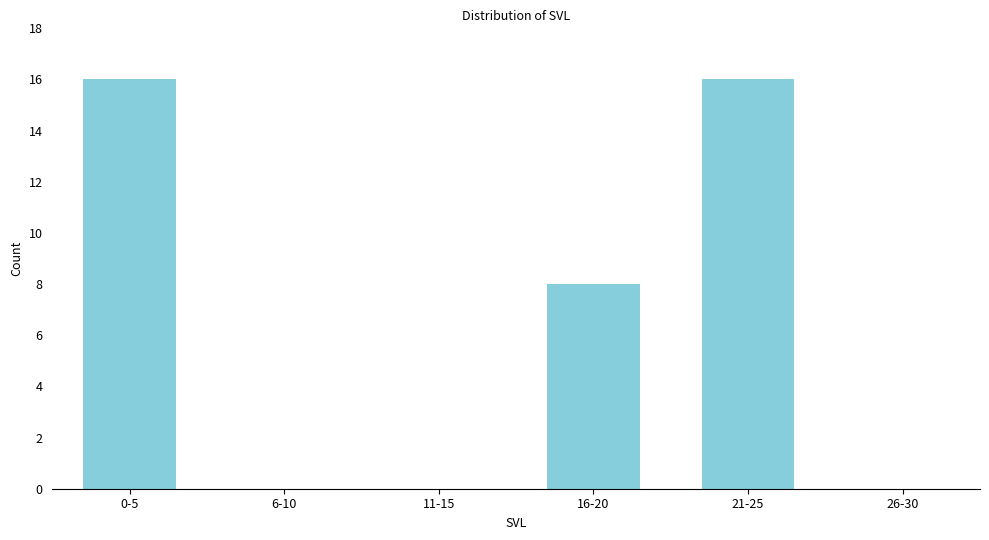

Reading left to right, list all the values displayed in this chart.

0-5=16	6-10=0	11-15=0	16-20=8	21-25=16	26-30=0